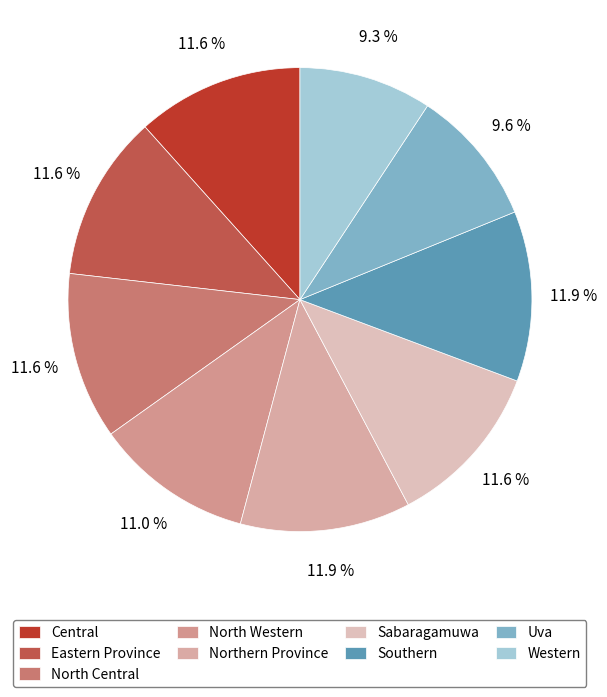

To the nearest percent, what portion does Eastern Province represent?

12%